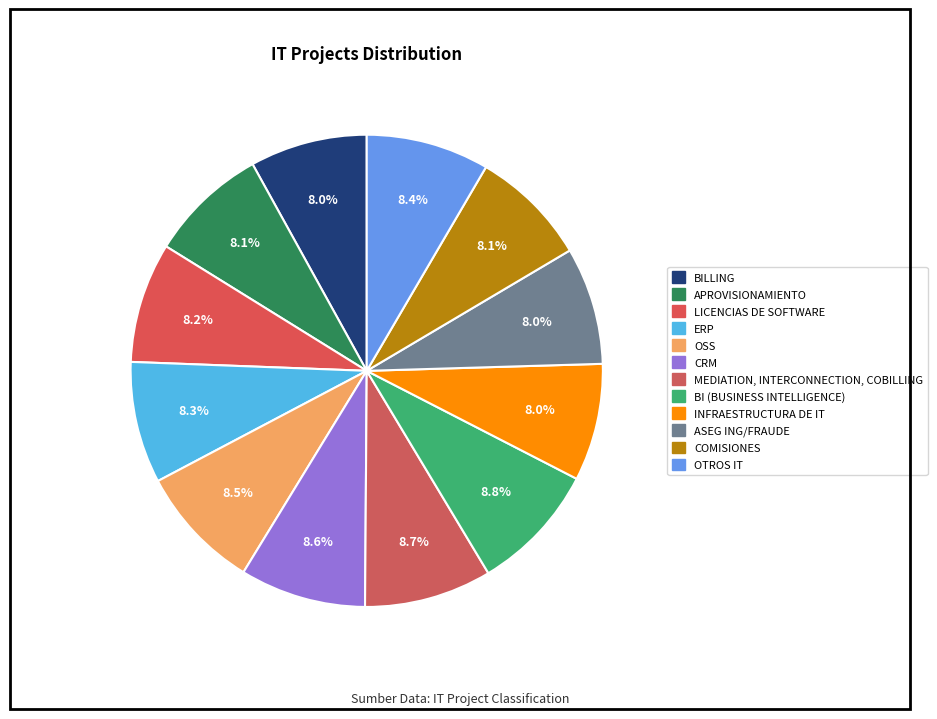

What is the change in value from CRM to INFRAESTRUCTURA DE IT?

-0.6